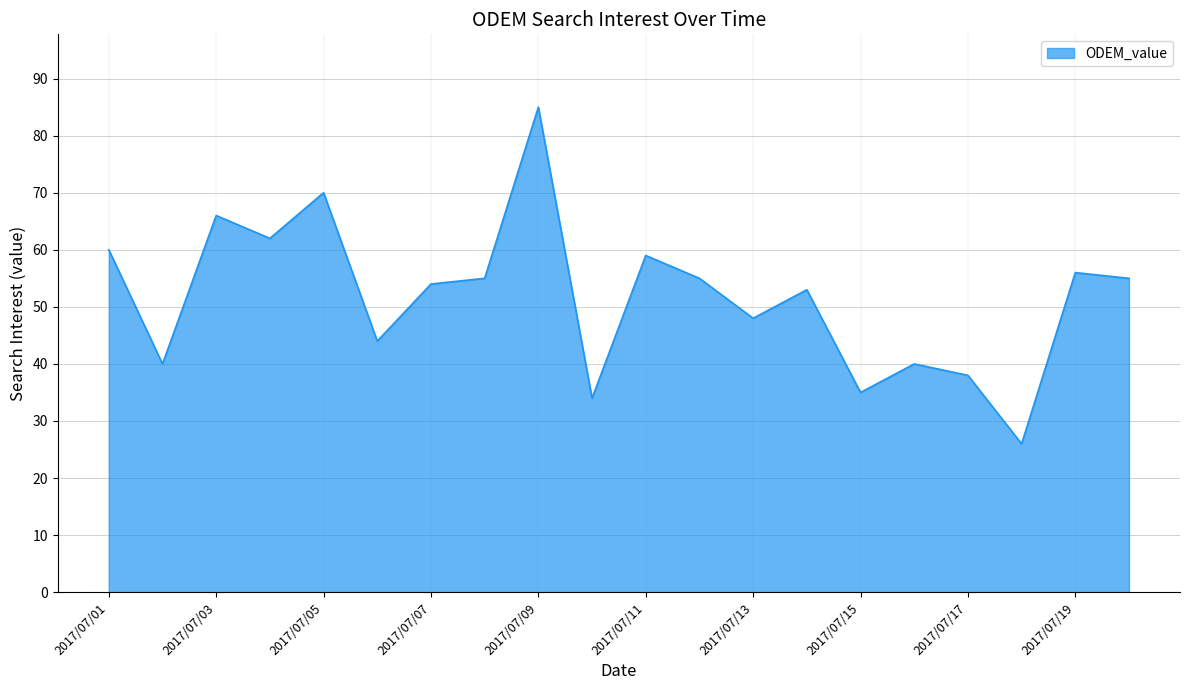

What is the maximum value shown in the chart?

85